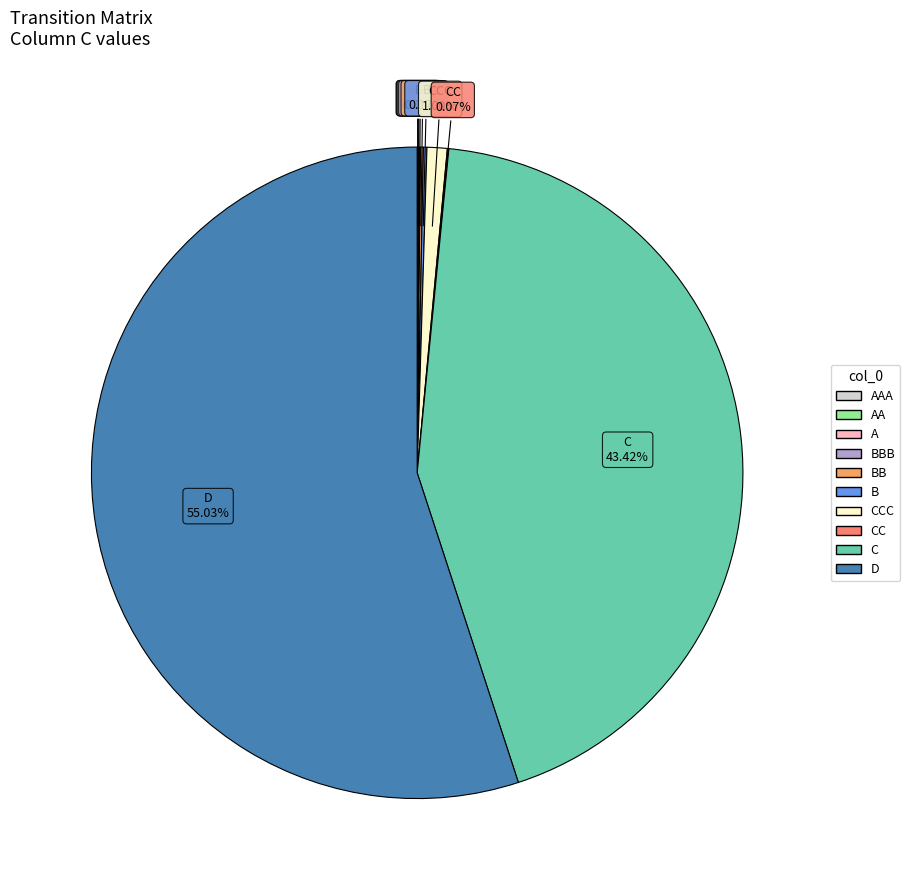

Is there a majority slice in this chart?

Yes